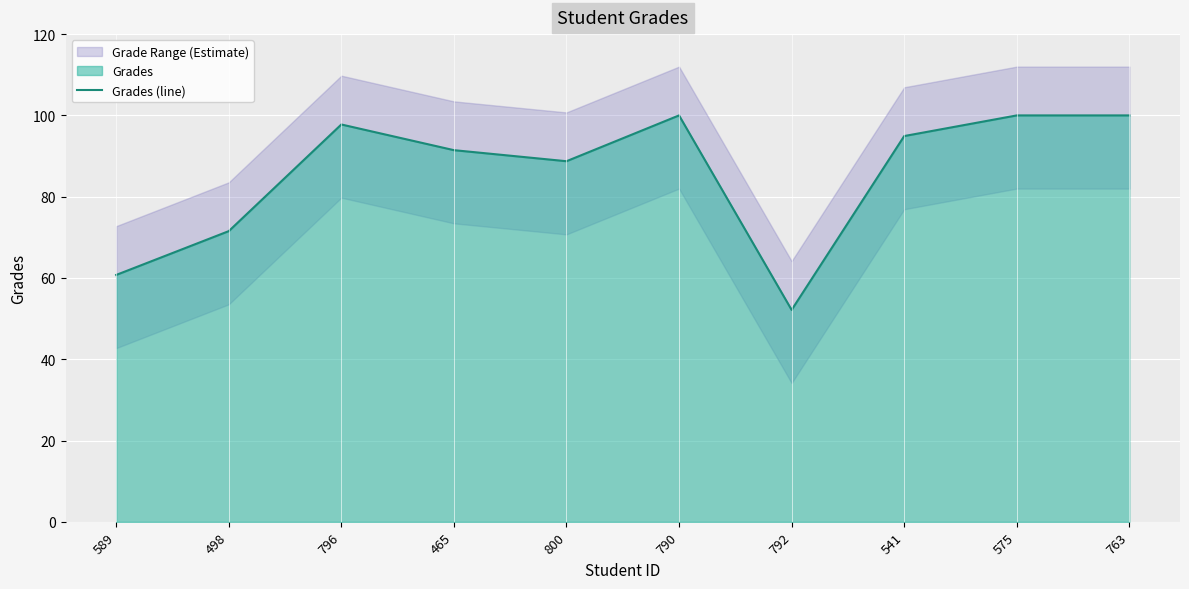

What is the value of the 2nd point from the left?

71.5